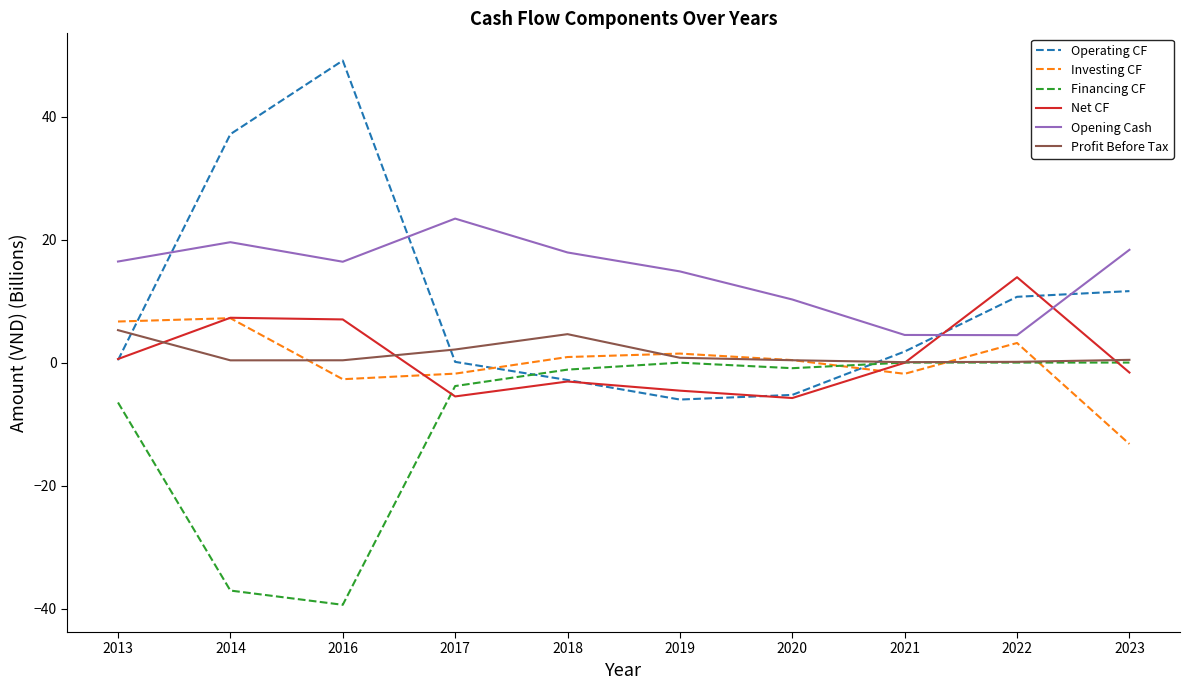

What is the difference between the maximum and minimum values in the Opening Cash series?

19.0